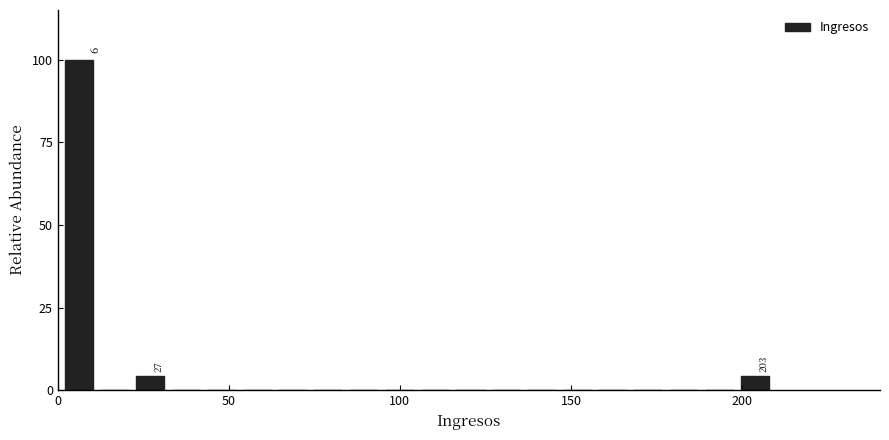

Read against the x-axis, roughly where is the centre of the tallest bar?

5